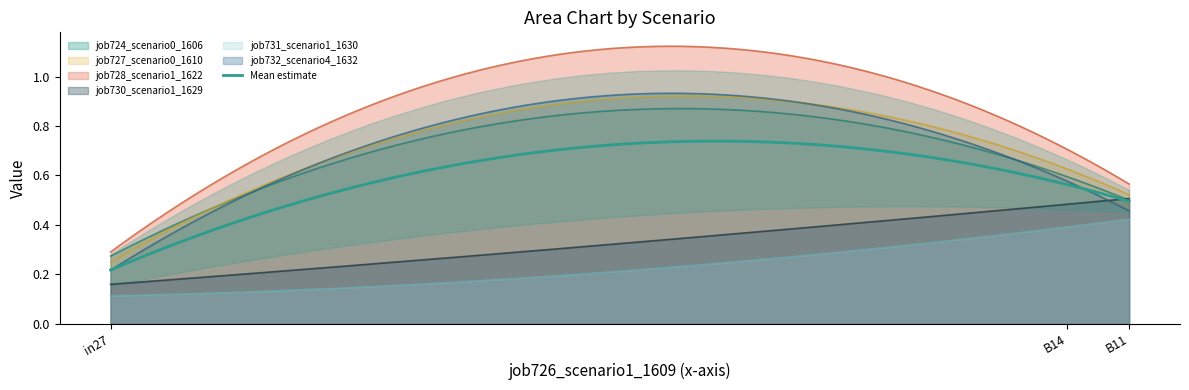

At which category is the sum across all series the highest?

B14